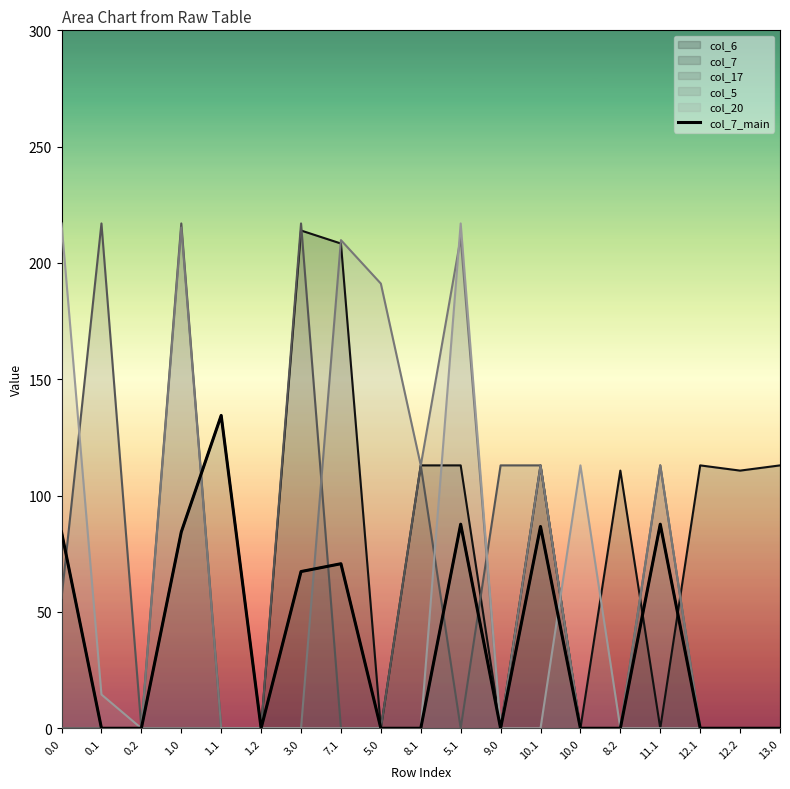

What is the sum of all values?

703.5